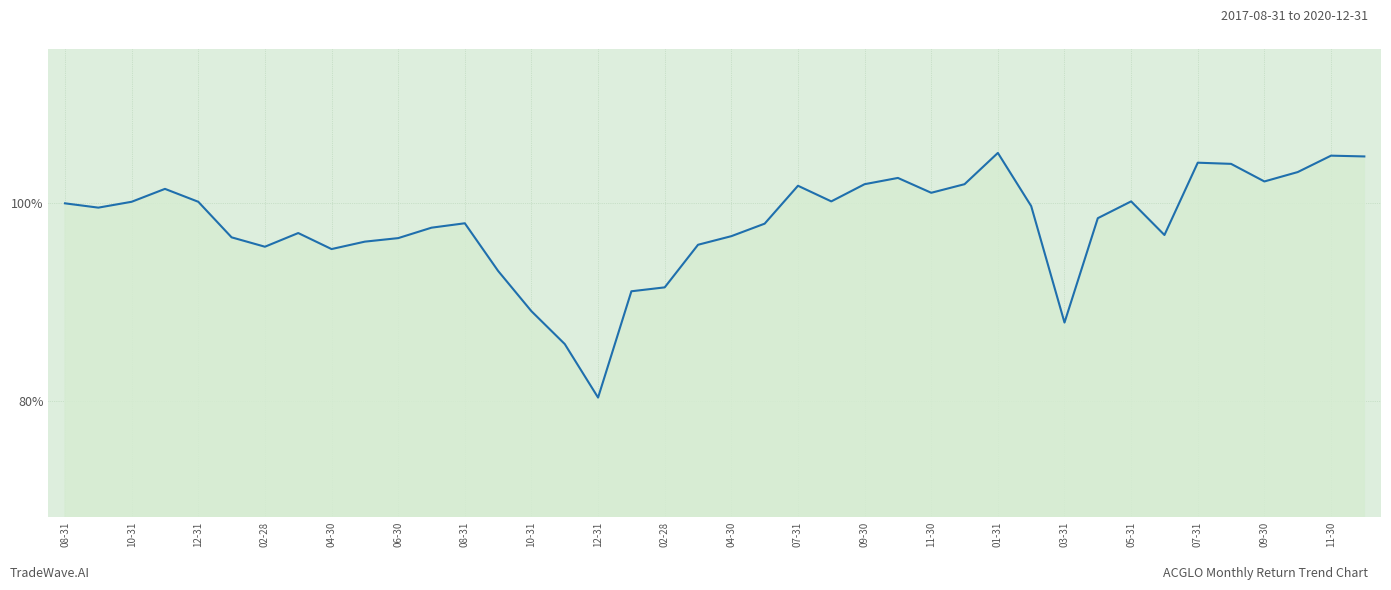

What is the smallest value displayed?

80.4